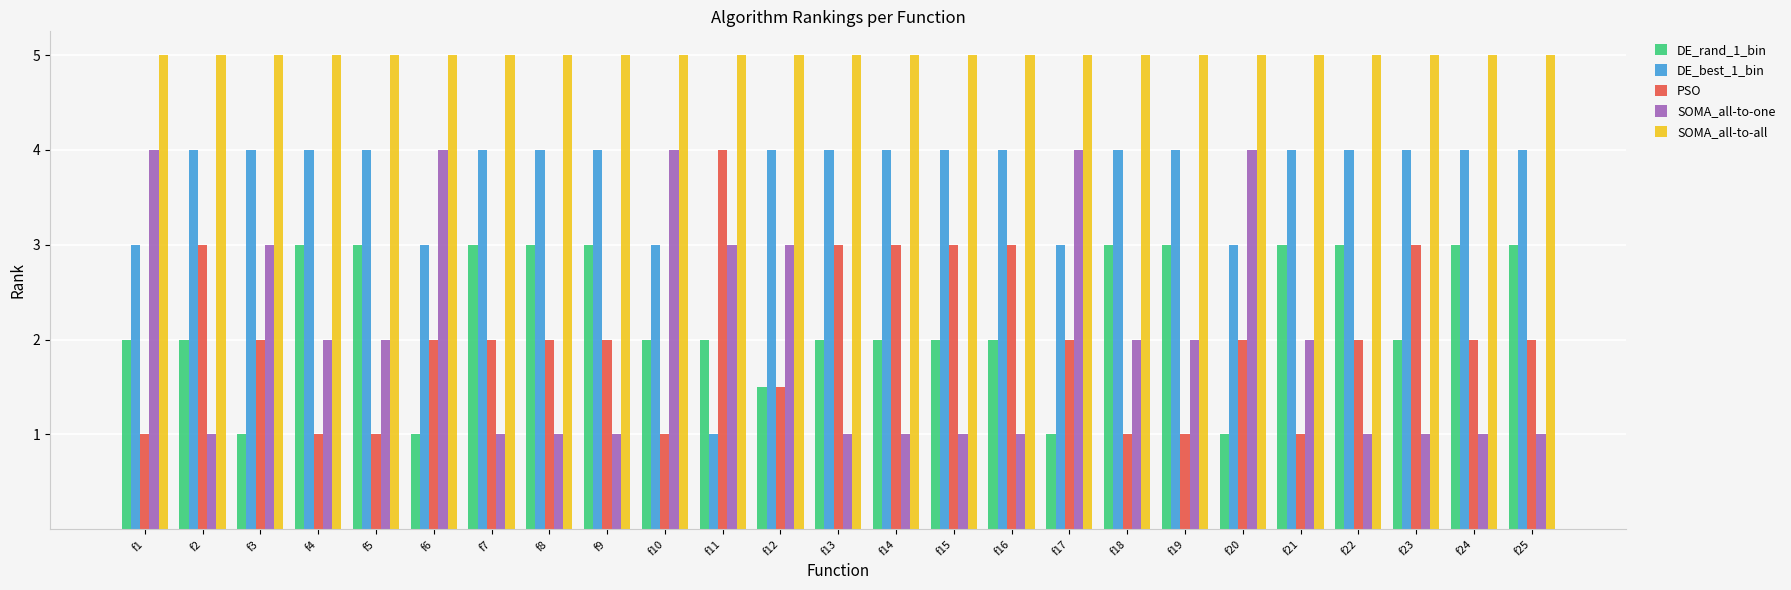

Which series has the largest total across all categories?

SOMA_all-to-all